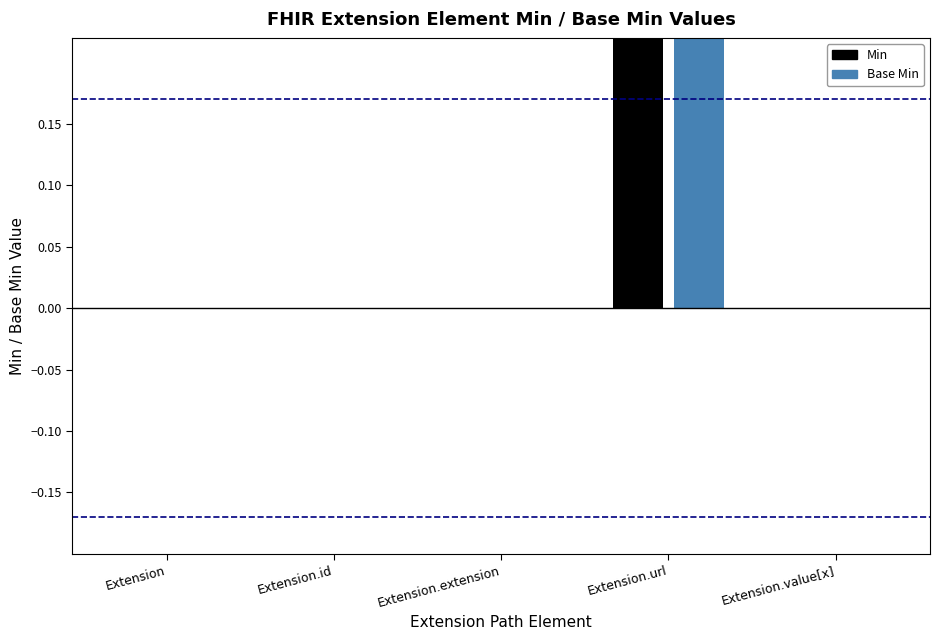

Reading left to right, list all the values displayed in this chart.

Min: Extension=0	Extension.id=0	Extension.extension=0	Extension.url=1	Extension.value[x]=0
Base Min: Extension=0	Extension.id=0	Extension.extension=0	Extension.url=1	Extension.value[x]=0